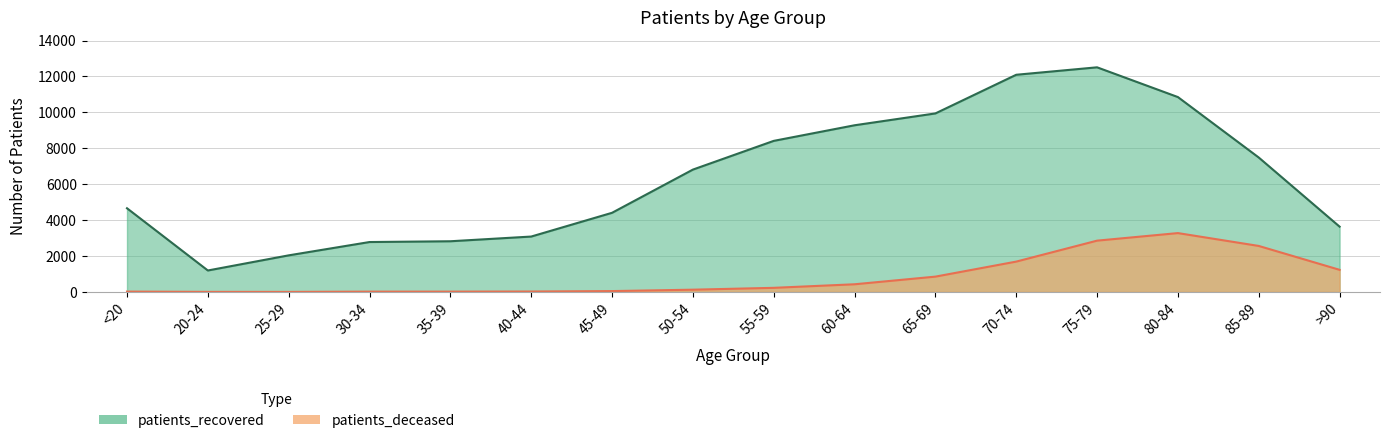

Which has a higher value, 20-24 or 75-79?

75-79